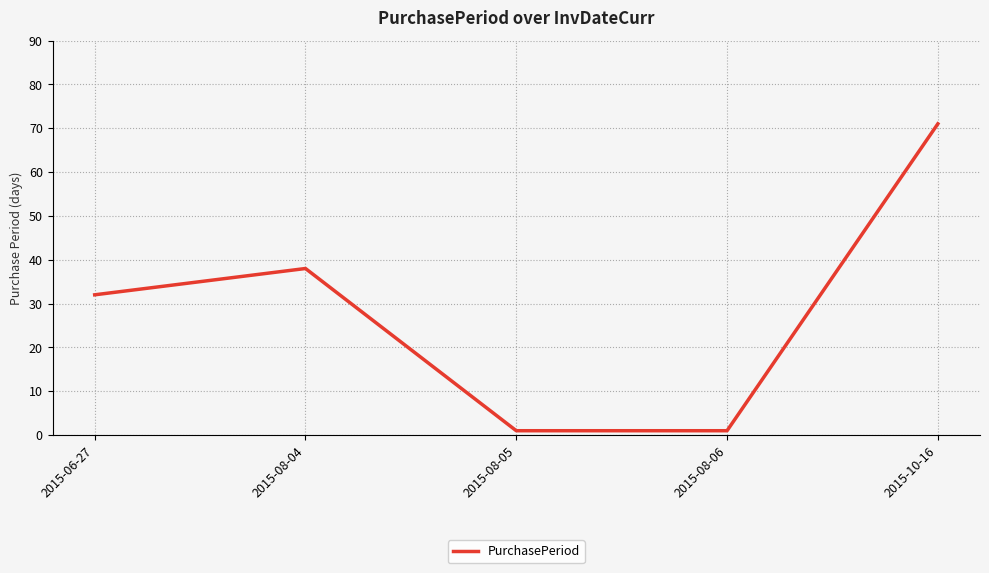

What is the difference between the second highest and second lowest values?

37